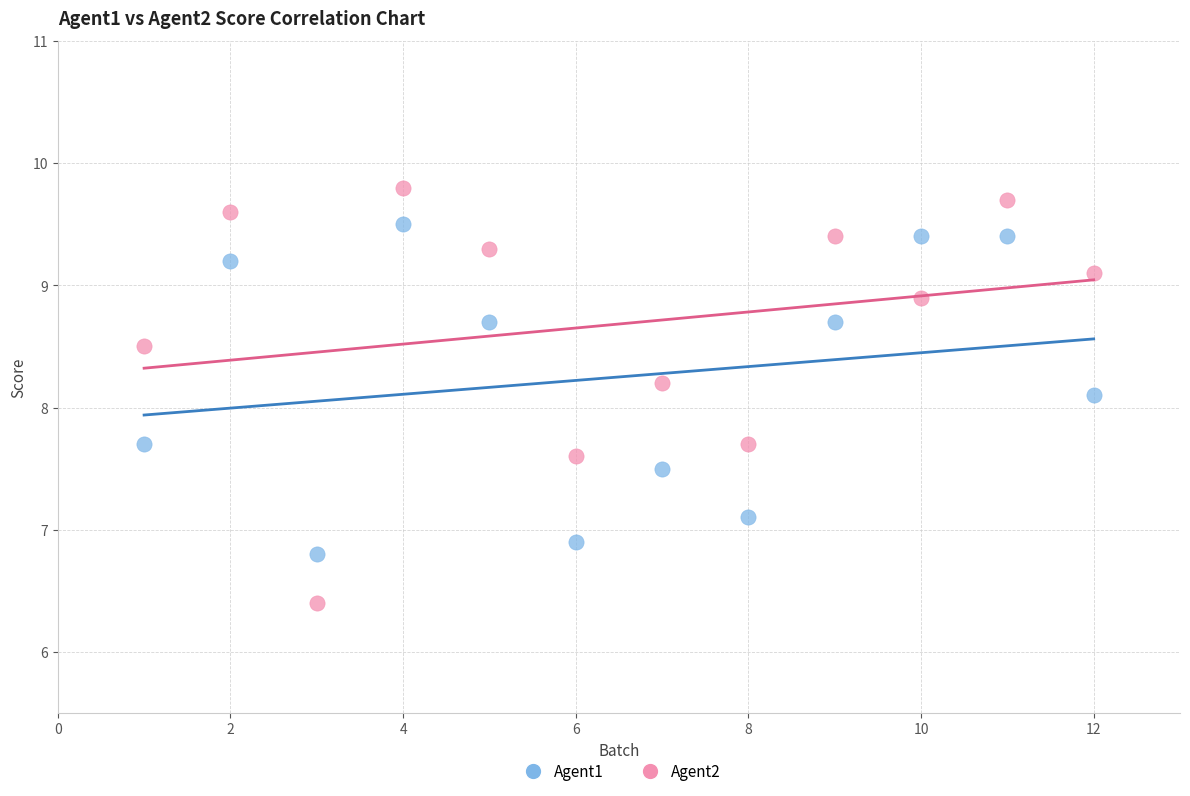

What are all the series names shown in the legend?

Agent1, Agent2